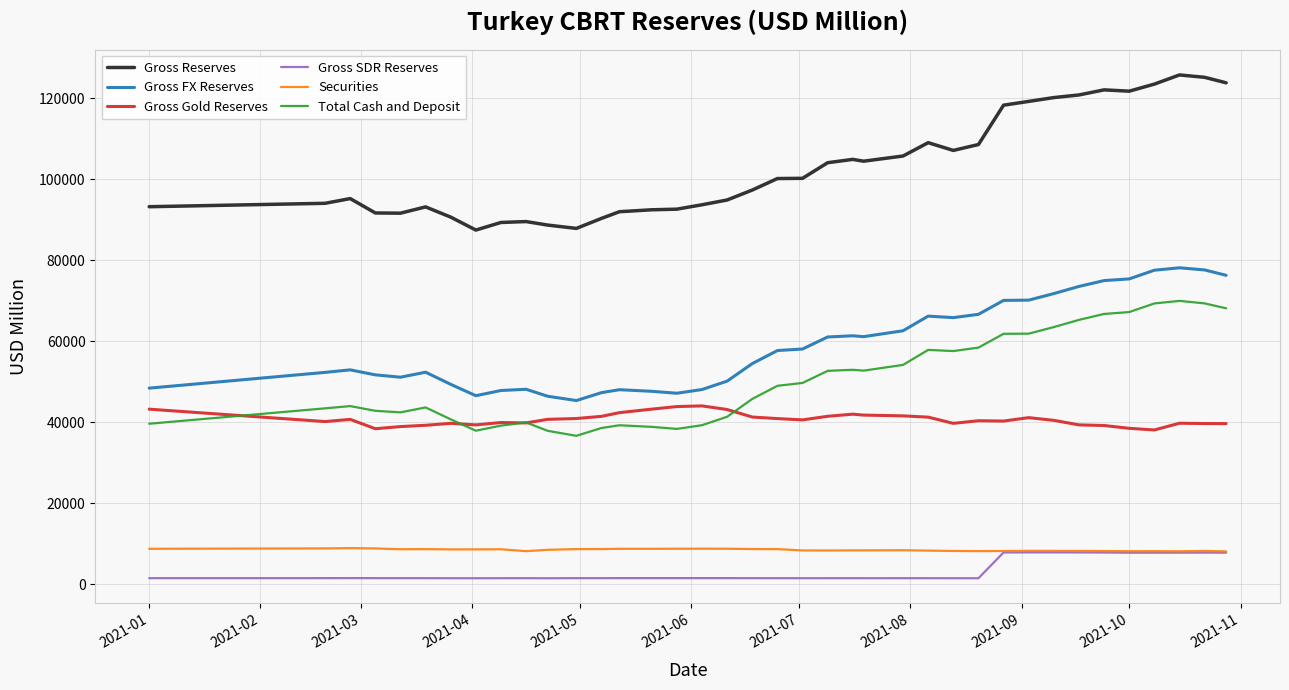

What is the sum of all Total Cash and Deposit values?

1918377.4